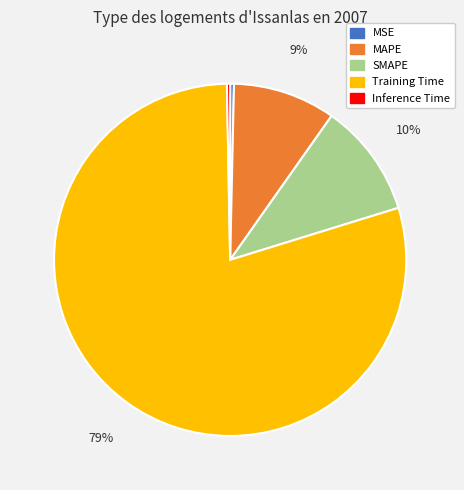

Between MAPE and Training Time, which is larger?

Training Time